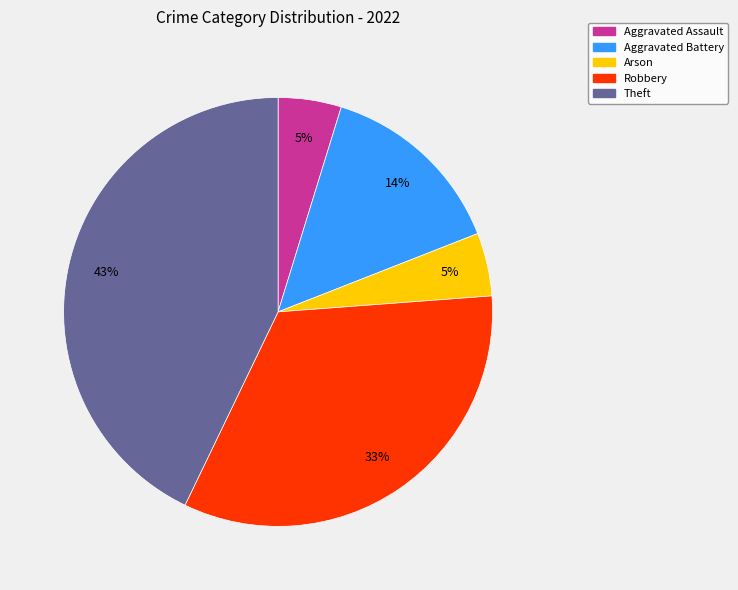

To the nearest percent, what is the average slice percentage?

20%